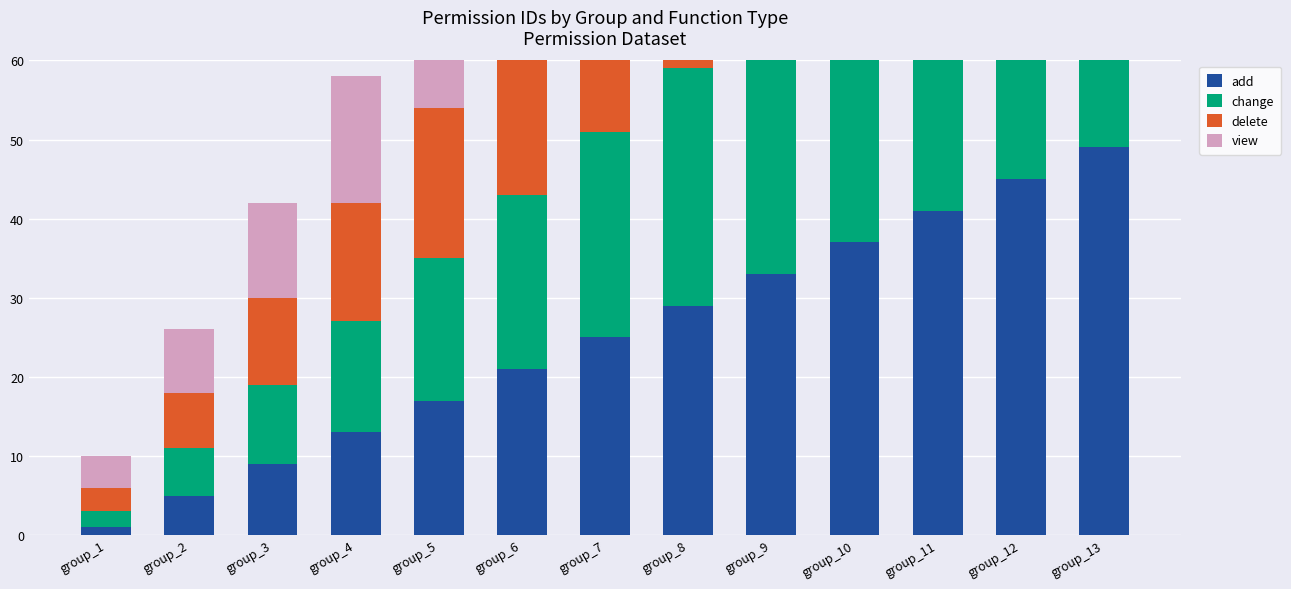

List the series in order of their peak value, lowest first.

add, change, delete, view